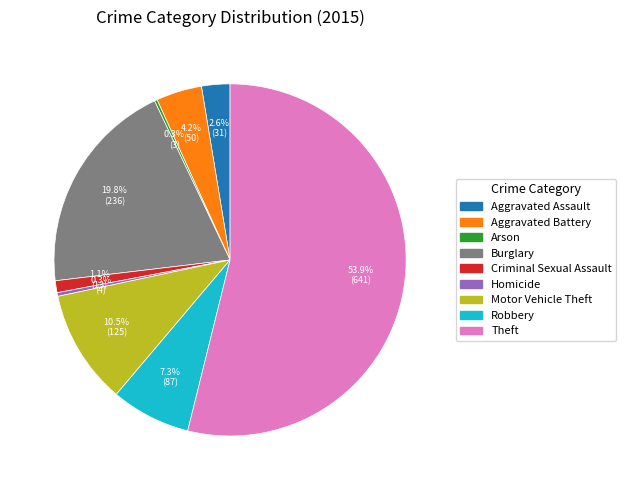

Which category has the biggest portion of the pie?

Theft